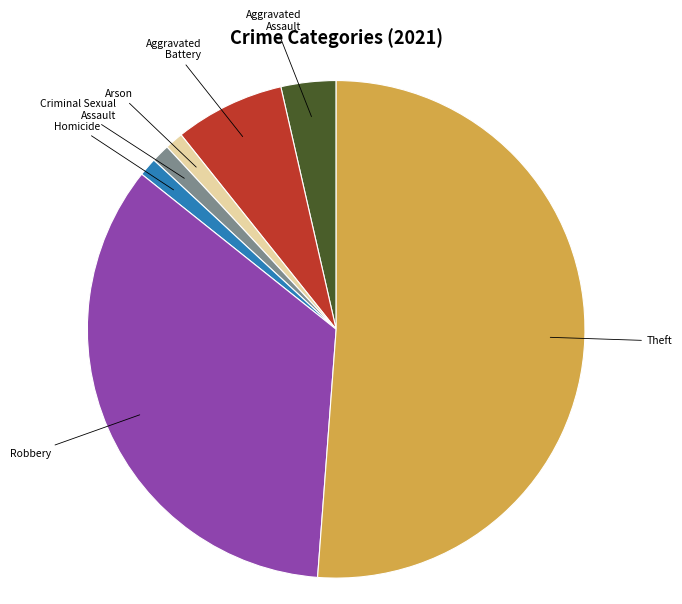

Which has a higher value, Arson or Aggravated Battery?

Aggravated Battery